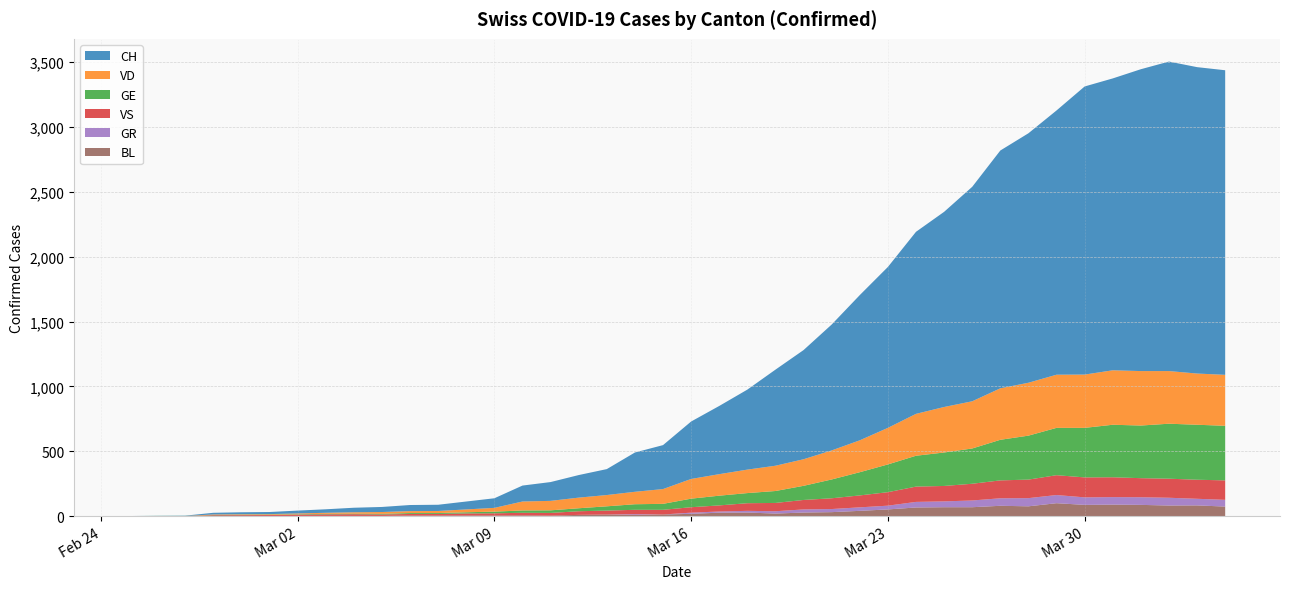

Reading right to left, list all the values displayed in this chart.

CH: 2020-04-04=2349	2020-04-03=2363	2020-04-02=2387	2020-04-01=2328	2020-03-31=2251	2020-03-30=2222	2020-03-29=2038	2020-03-28=1924	2020-03-27=1834	2020-03-26=1654	2020-03-25=1505	2020-03-24=1404	2020-03-23=1241	2020-03-22=1120	2020-03-21=971	2020-03-20=842	2020-03-19=741	2020-03-18=617	2020-03-17=526	2020-03-16=443	2020-03-15=339	2020-03-14=303	2020-03-13=200	2020-03-12=174	2020-03-11=145	2020-03-10=123	2020-03-09=74	2020-03-08=61	2020-03-07=48	2020-03-06=47	2020-03-05=39	2020-03-04=35	2020-03-03=27	2020-03-02=22	2020-03-01=16	2020-02-29=15	2020-02-28=13	2020-02-27=2	2020-02-26=1	2020-02-25=0
VD: 2020-04-04=393	2020-04-03=395	2020-04-02=406	2020-04-01=420	2020-03-31=420	2020-03-30=411	2020-03-29=410	2020-03-28=408	2020-03-27=397	2020-03-26=364	2020-03-25=351	2020-03-24=323	2020-03-23=282	2020-03-22=246	2020-03-21=224	2020-03-20=205	2020-03-19=195	2020-03-18=181	2020-03-17=166	2020-03-16=152	2020-03-15=114	2020-03-14=96	2020-03-13=87	2020-03-12=82	2020-03-11=73	2020-03-10=69	2020-03-09=29	2020-03-08=22	2020-03-07=16	2020-03-06=15	2020-03-05=14	2020-03-04=11	2020-03-03=8	2020-03-02=6	2020-03-01=4	2020-02-29=4	2020-02-28=4	2020-02-27=0	2020-02-26=0	2020-02-25=0
GE: 2020-04-04=421	2020-04-03=424	2020-04-02=424	2020-04-01=406	2020-03-31=405	2020-03-30=382	2020-03-29=365	2020-03-28=339	2020-03-27=313	2020-03-26=272	2020-03-25=258	2020-03-24=238	2020-03-23=214	2020-03-22=179	2020-03-21=145	2020-03-20=109	2020-03-19=92	2020-03-18=78	2020-03-17=75	2020-03-16=66	2020-03-15=46	2020-03-14=43	2020-03-13=33	2020-03-12=23	2020-03-11=20	2020-03-10=18	2020-03-09=13	2020-03-08=9	2020-03-07=7	2020-03-06=7	2020-03-05=5	2020-03-04=4	2020-03-03=4	2020-03-02=3	2020-03-01=3	2020-02-29=3	2020-02-28=2	2020-02-27=1	2020-02-26=1	2020-02-25=0
VS: 2020-04-04=150	2020-04-03=147	2020-04-02=147	2020-04-01=147	2020-03-31=153	2020-03-30=154	2020-03-29=153	2020-03-28=143	2020-03-27=138	2020-03-26=129	2020-03-25=119	2020-03-24=118	2020-03-23=104	2020-03-22=92	2020-03-21=83	2020-03-20=73	2020-03-19=64	2020-03-18=59	2020-03-17=47	2020-03-16=42	2020-03-15=36	2020-03-14=34	2020-03-13=30	2020-03-12=28	2020-03-11=21	2020-03-10=20	2020-03-09=17	2020-03-08=16	2020-03-07=12	2020-03-06=12	2020-03-05=11	2020-03-04=13	2020-03-03=12	2020-03-02=10	2020-03-01=7	2020-02-29=6	2020-02-28=6	2020-02-27=0	2020-02-26=0	2020-02-25=0
GR: 2020-04-04=52	2020-04-03=51	2020-04-02=60	2020-04-01=59	2020-03-31=58	2020-03-30=58	2020-03-29=63	2020-03-28=63	2020-03-27=58	2020-03-26=52	2020-03-25=45	2020-03-24=43	2020-03-23=29	2020-03-22=27	2020-03-21=24	2020-03-20=24	2020-03-19=18	2020-03-18=13	2020-03-17=9	2020-03-16=9	2020-03-15=0	2020-03-14=6	2020-03-13=0	2020-03-12=0	2020-03-11=0	2020-03-10=0	2020-03-09=0	2020-03-08=0	2020-03-07=0	2020-03-06=0	2020-03-05=0	2020-03-04=0	2020-03-03=0	2020-03-02=0	2020-03-01=0	2020-02-29=0	2020-02-28=0	2020-02-27=0	2020-02-26=0	2020-02-25=0
BL: 2020-04-04=73	2020-04-03=82	2020-04-02=81	2020-04-01=86	2020-03-31=88	2020-03-30=86	2020-03-29=99	2020-03-28=75	2020-03-27=79	2020-03-26=68	2020-03-25=68	2020-03-24=66	2020-03-23=51	2020-03-22=40	2020-03-21=30	2020-03-20=27	2020-03-19=19	2020-03-18=27	2020-03-17=26	2020-03-16=17	2020-03-15=12	2020-03-14=8	2020-03-13=12	2020-03-12=9	2020-03-11=3	2020-03-10=5	2020-03-09=4	2020-03-08=4	2020-03-07=4	2020-03-06=4	2020-03-05=1	2020-03-04=1	2020-03-03=1	2020-03-02=1	2020-03-01=1	2020-02-29=1	2020-02-28=0	2020-02-27=0	2020-02-26=0	2020-02-25=0